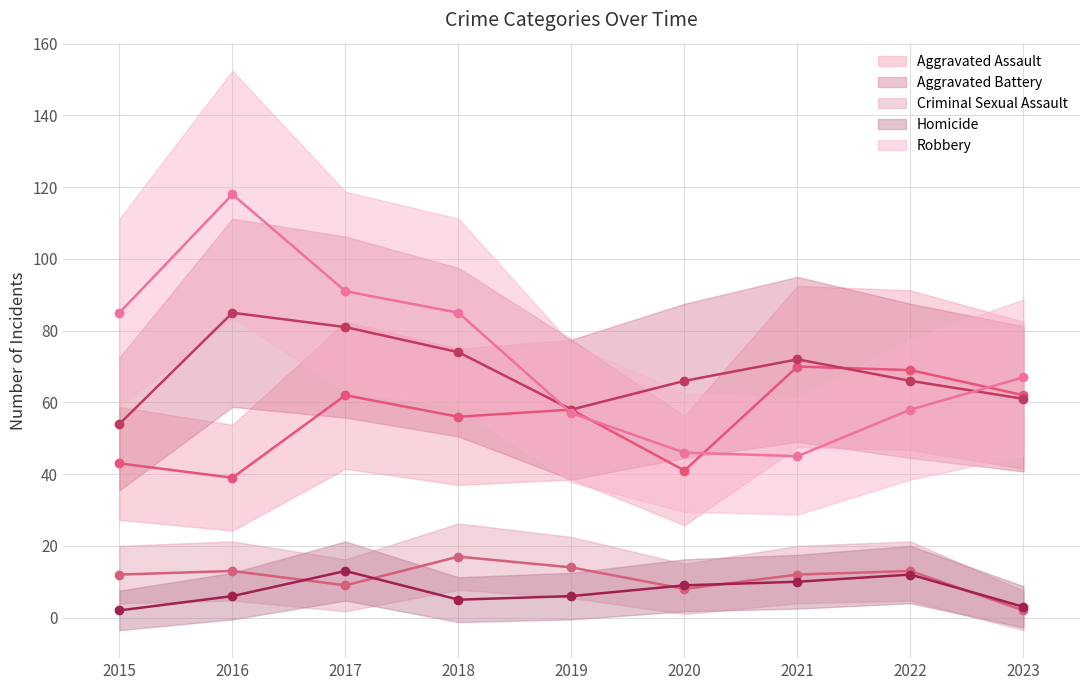

List the series in order of their peak value, lowest first.

Homicide, Criminal Sexual Assault, Aggravated Assault, Aggravated Battery, Robbery